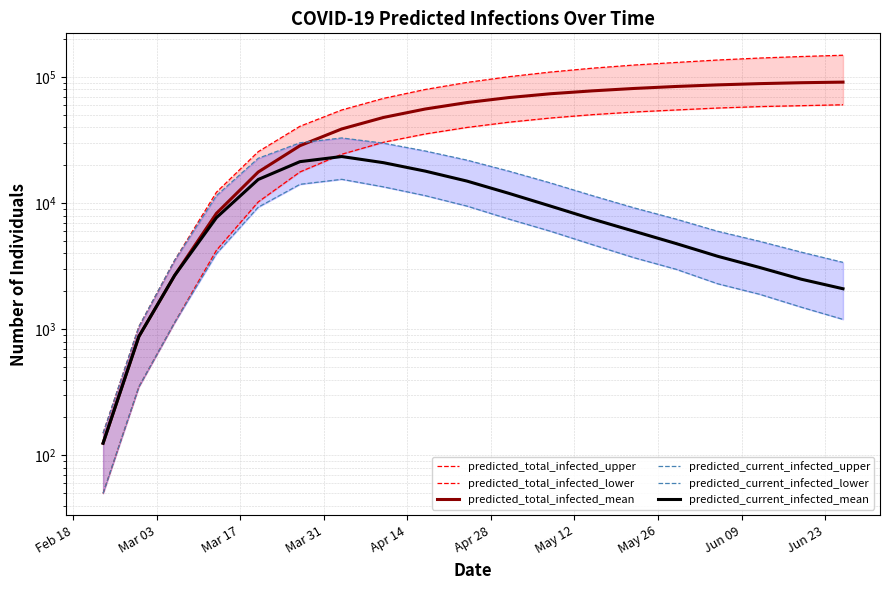

True or false: predicted_total_infected_mean and predicted_total_infected_lower intersect in this chart.

False